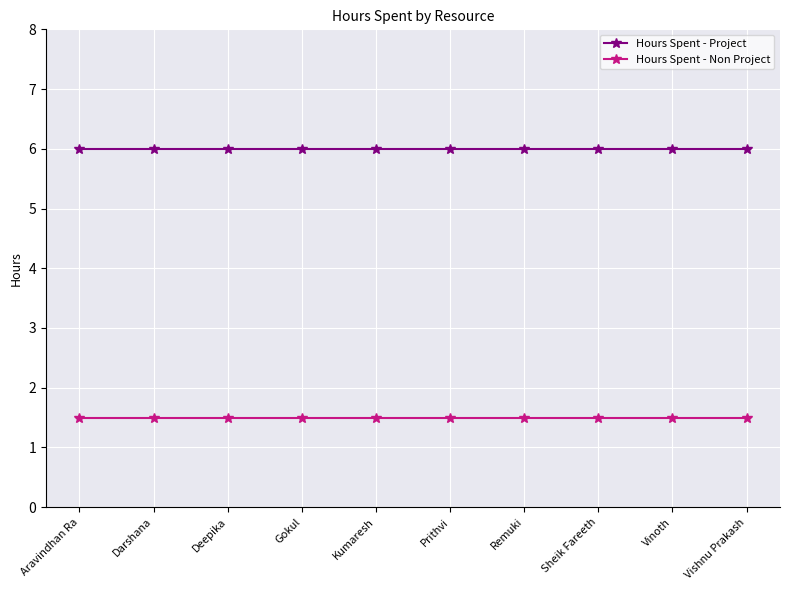

What is the label of the 1st point from the right?

Vishnu Prakash